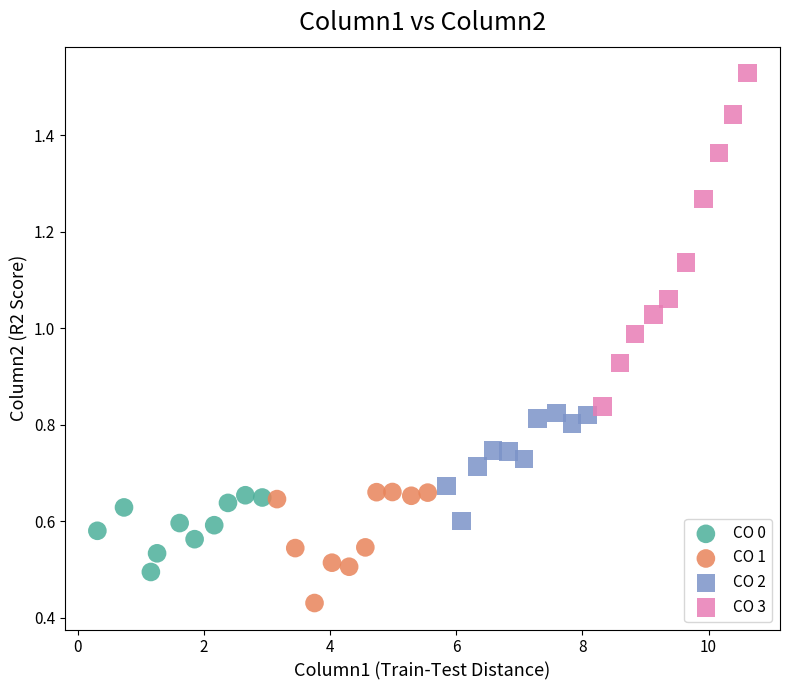

Which series has the largest Y range (max minus min)?

CO 3